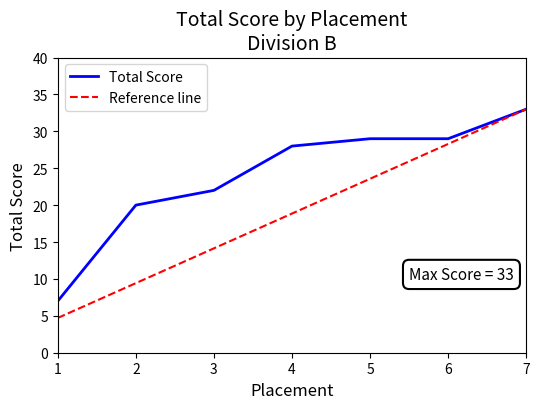

Reading right to left, transcribe all the data shown in this chart.

Total Score: 7=33.0	6=29.0	5=29.0	4=28.0	3=22.0	2=20.0	1=7.0
Reference line: 7=33.0	6=28.3	5=23.6	4=18.9	3=14.1	2=9.4	1=4.7